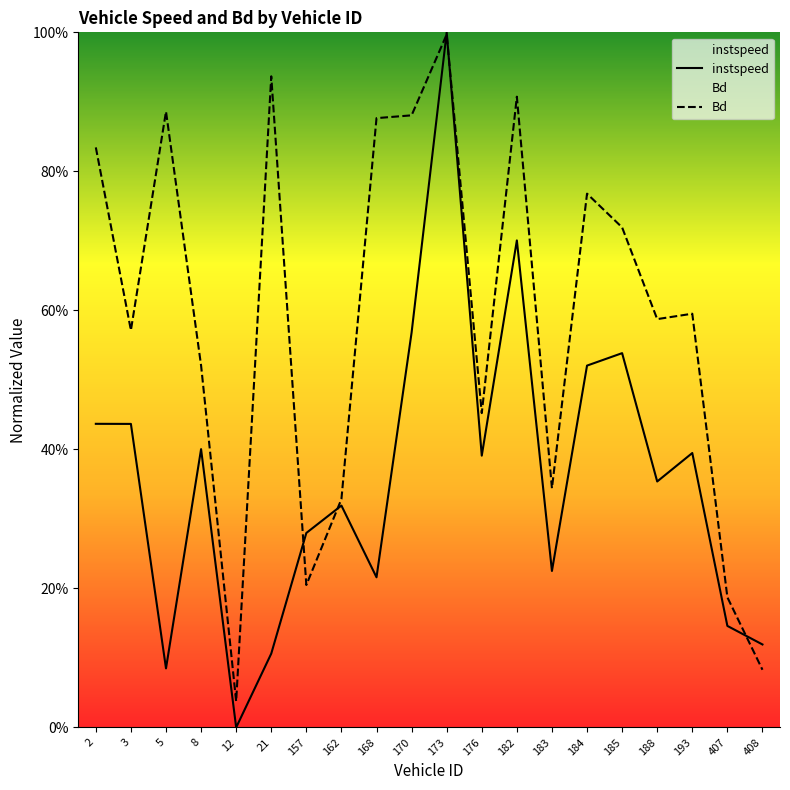

The Bd series shows 0.3 at 157. True or false?

False